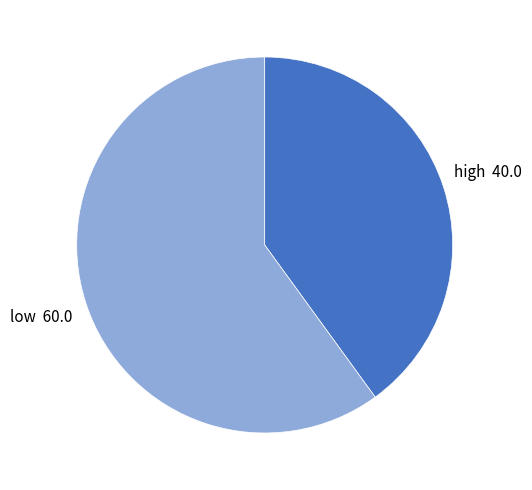

Is there a majority slice in this chart?

Yes